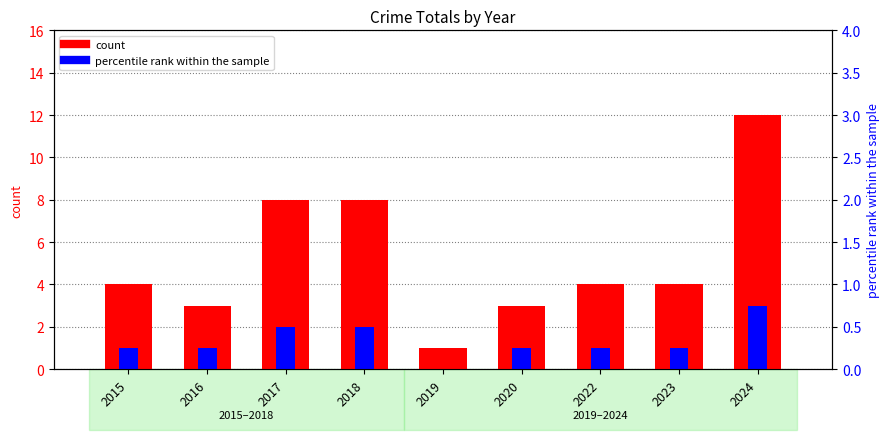

Reading left to right, transcribe all the data shown in this chart.

count: 4	3	8	8	1	3	4	4	12
percentile rank within the sample: 1	1	2	2	0	1	1	1	3